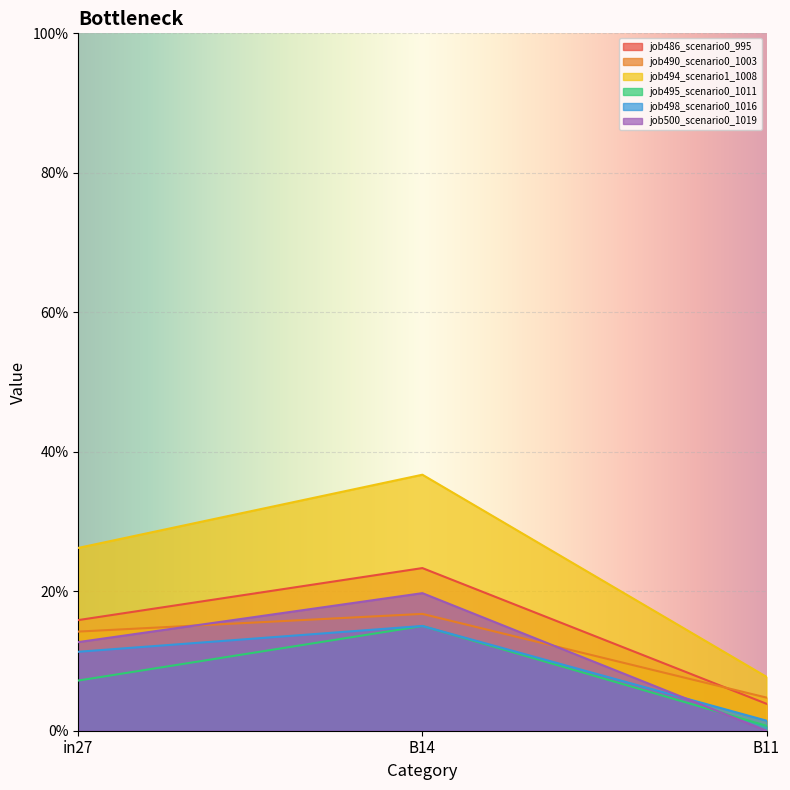

Which category has the lowest value in the job498_scenario0_1016 series?

B11